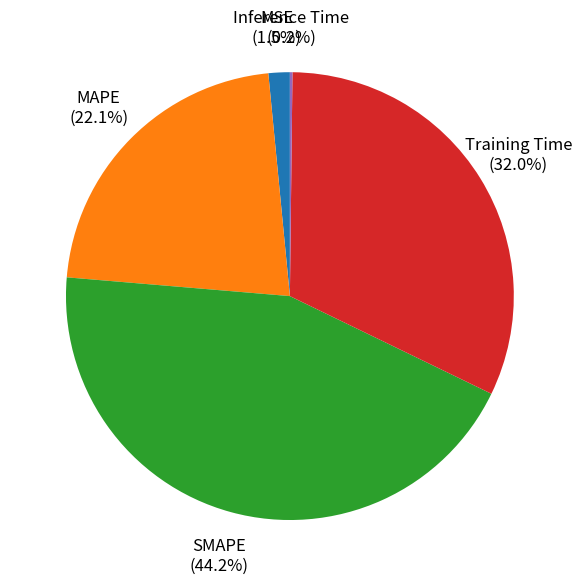

Is there any slice that represents more than half of the pie?

No